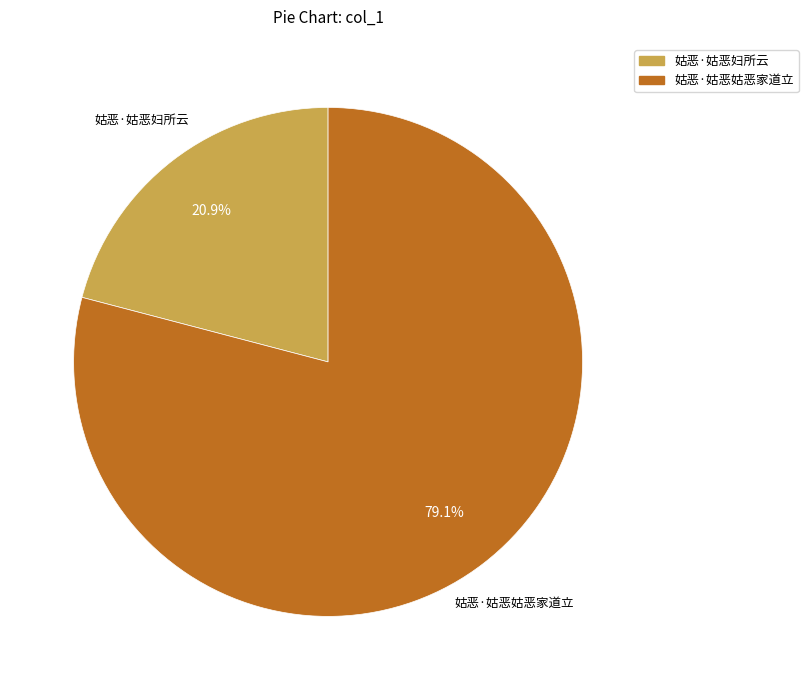

What is the ratio of the value at 姑恶·姑恶妇所云 to the value at 姑恶·姑恶姑恶家道立?

0.3